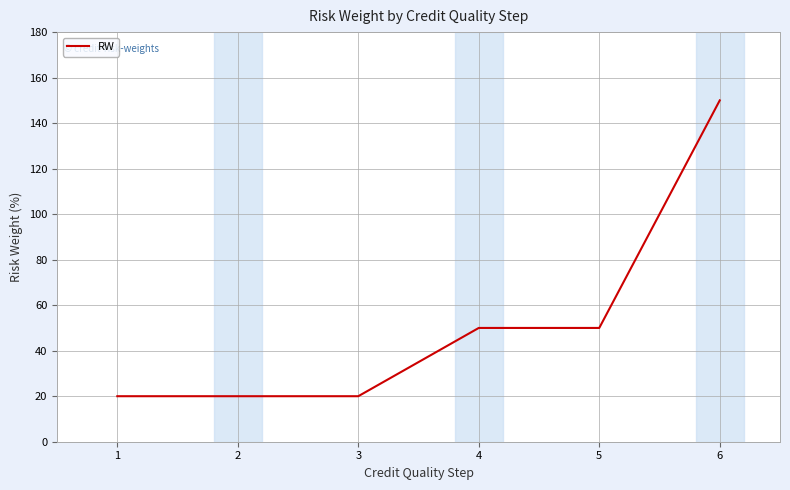

What is the change in value from 2 to 4?

+30